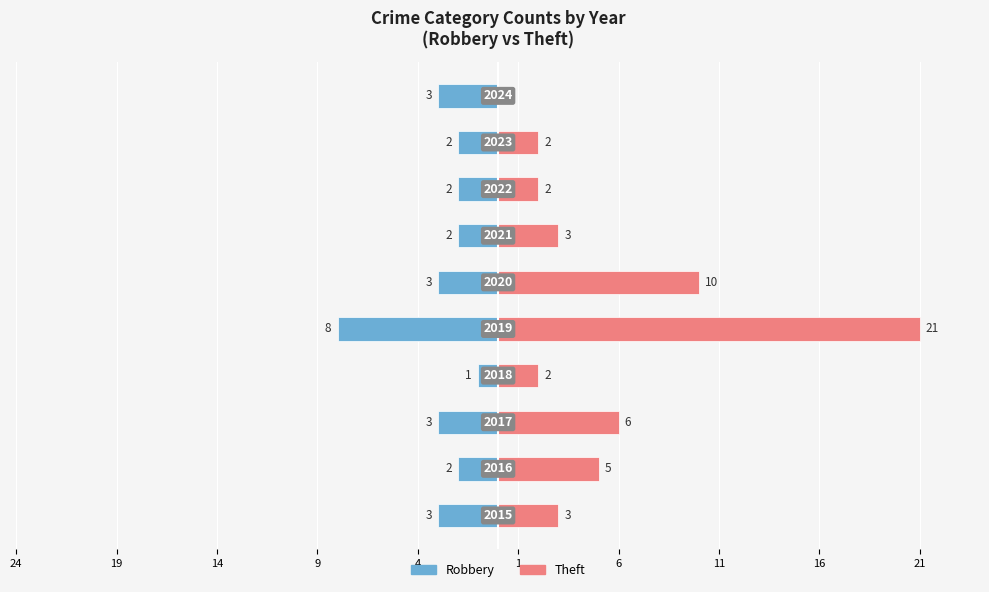

Reading left to right, list all the values displayed in this chart.

Robbery: -3	-2	-3	-1	-8	-3	-2	-2	-2	-3
Theft: 3	5	6	2	21	10	3	2	2	0